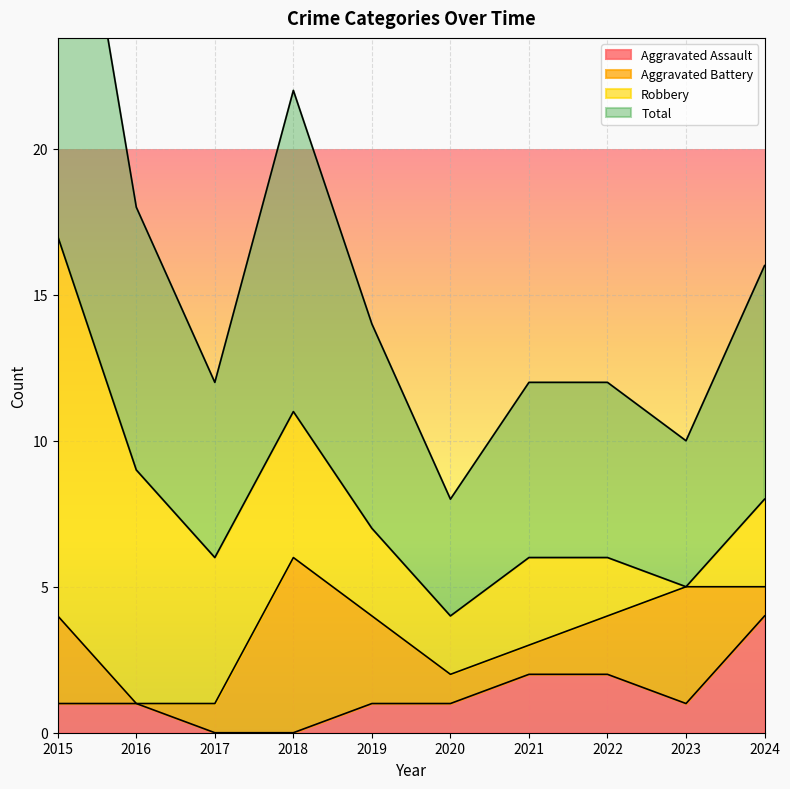

Which series has the widest spread of values?

Total